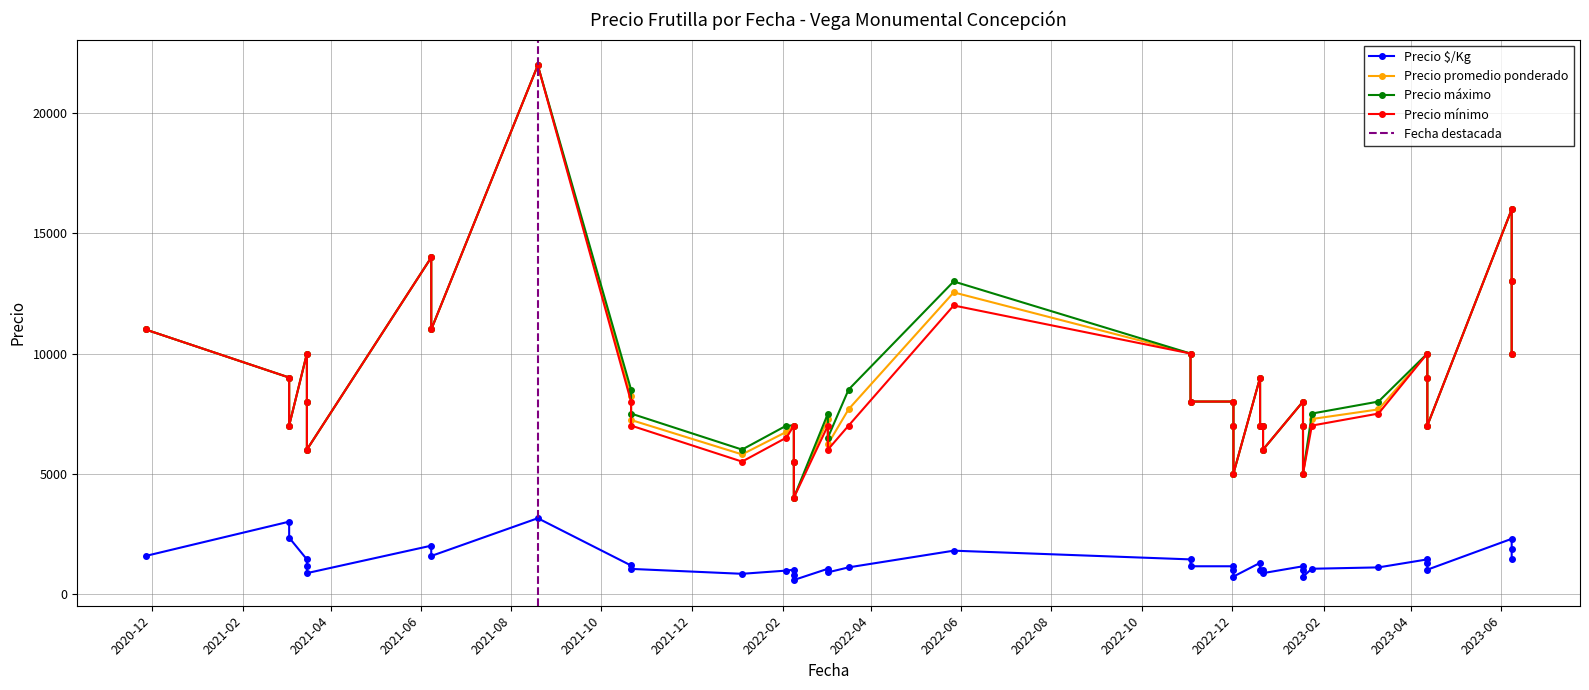

In Precio mínimo, how many points are lower than both neighbors (excluding endpoints)?

12